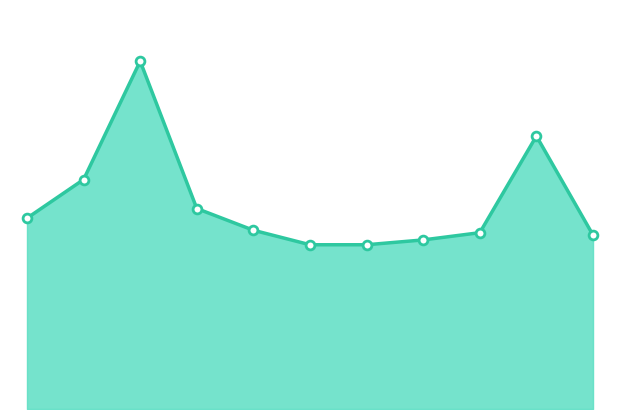

How many lines are shown in the chart?

1